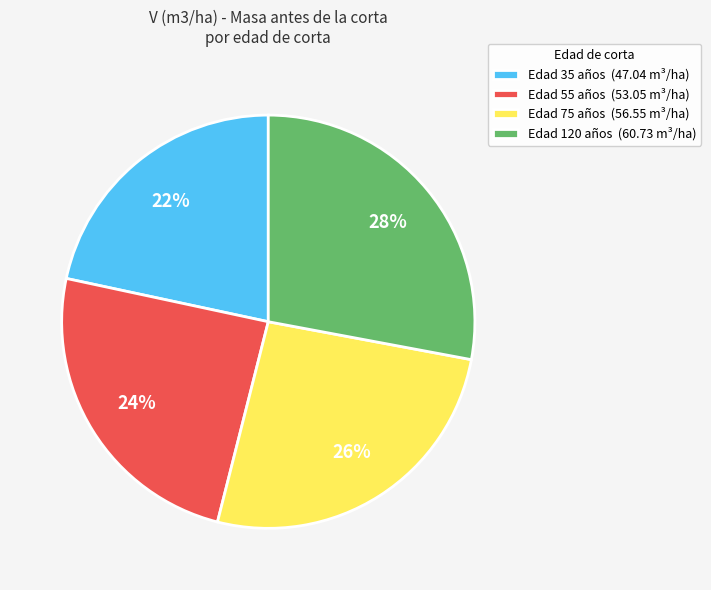

Which has a higher value, Edad 75 años (56.55 m³/ha) or Edad 35 años (47.04 m³/ha)?

Edad 75 años (56.55 m³/ha)